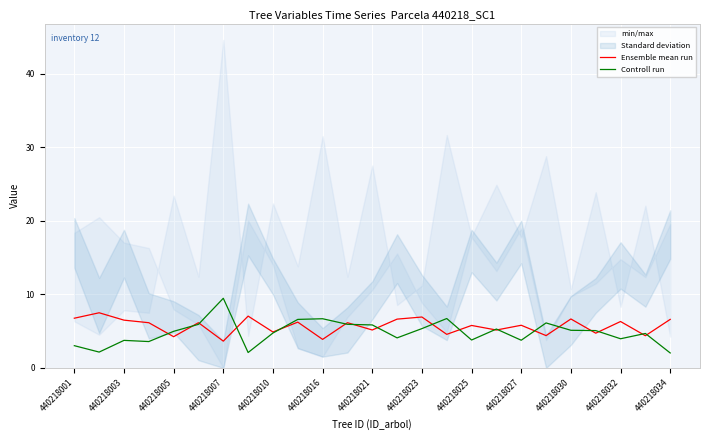

The value of Controll run at 440218030 is 9.0. True or false?

False